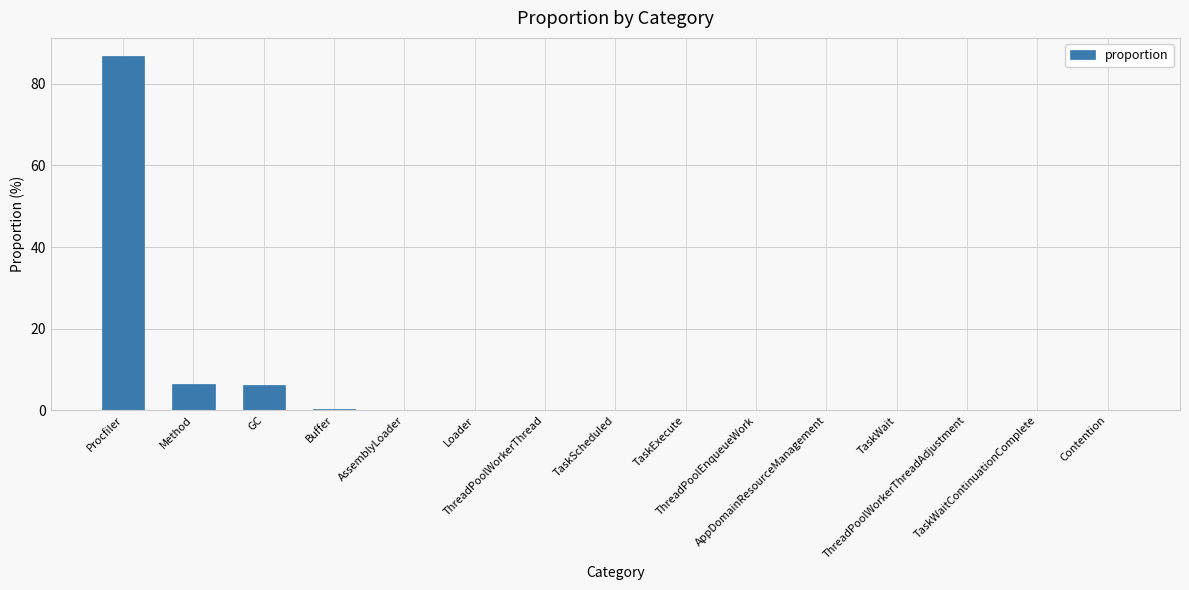

What is the sum of all values?

100.0